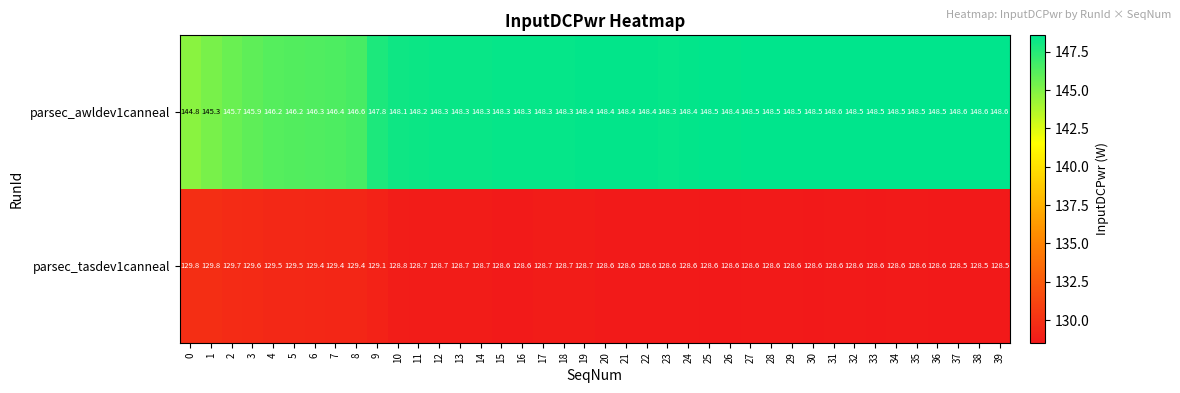

At which label does parsec_awldev1canneal first exceed 148?

10